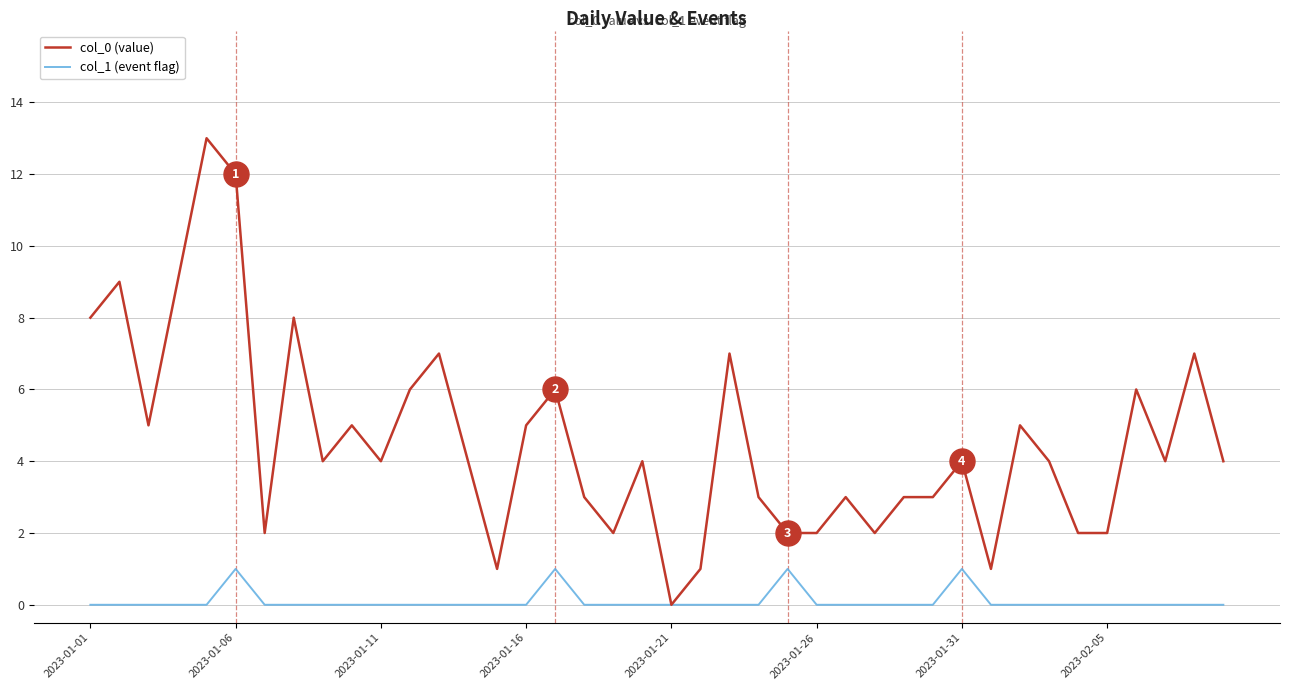

Which series has the widest spread of values?

col_0 (value)